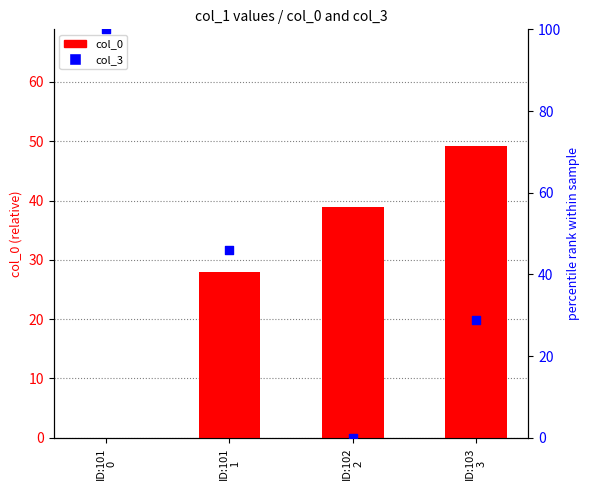

What is the total value across all series at ID:102
2?

38.9